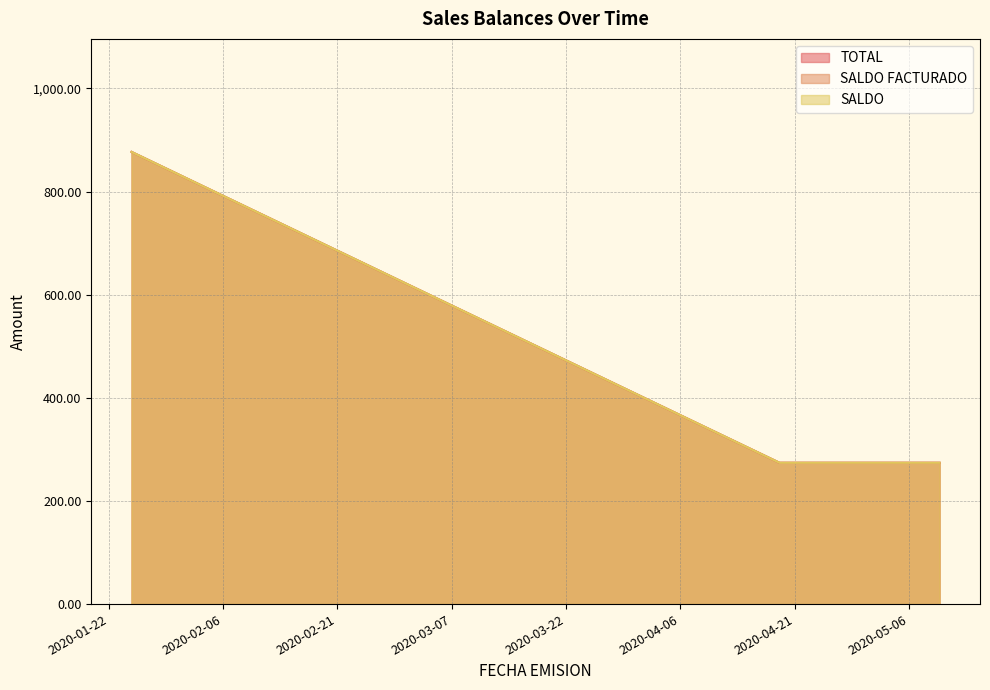

True or false: SALDO FACTURADO and SALDO intersect in this chart.

False